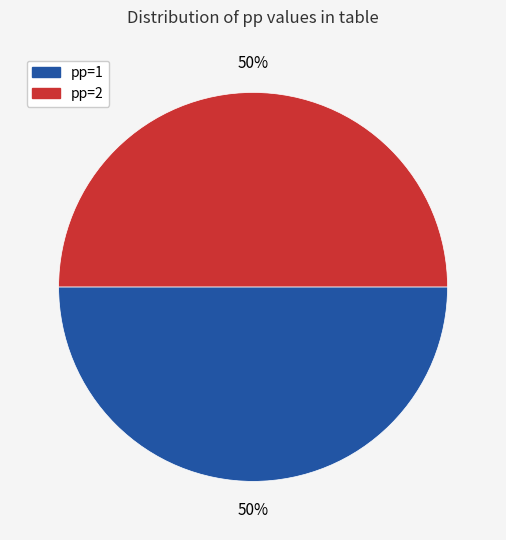

To the nearest percent, what is the difference between the largest and smallest slice percentages?

0%